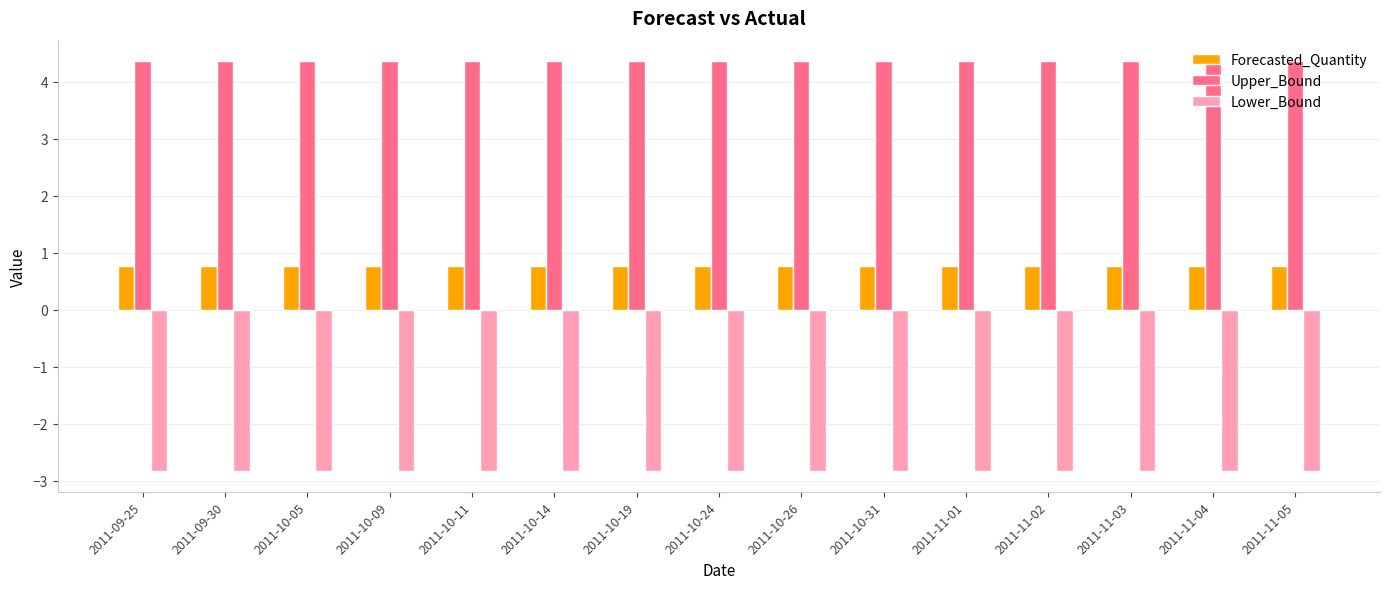

Reading right to left, what are all the values shown in this chart?

Forecasted_Quantity: 0.8	0.8	0.8	0.8	0.8	0.8	0.8	0.8	0.8	0.8	0.8	0.8	0.8	0.8	0.8
Upper_Bound: 4.4	4.4	4.4	4.4	4.4	4.4	4.4	4.4	4.4	4.4	4.4	4.4	4.4	4.4	4.4
Lower_Bound: -2.8	-2.8	-2.8	-2.8	-2.8	-2.8	-2.8	-2.8	-2.8	-2.8	-2.8	-2.8	-2.8	-2.8	-2.8